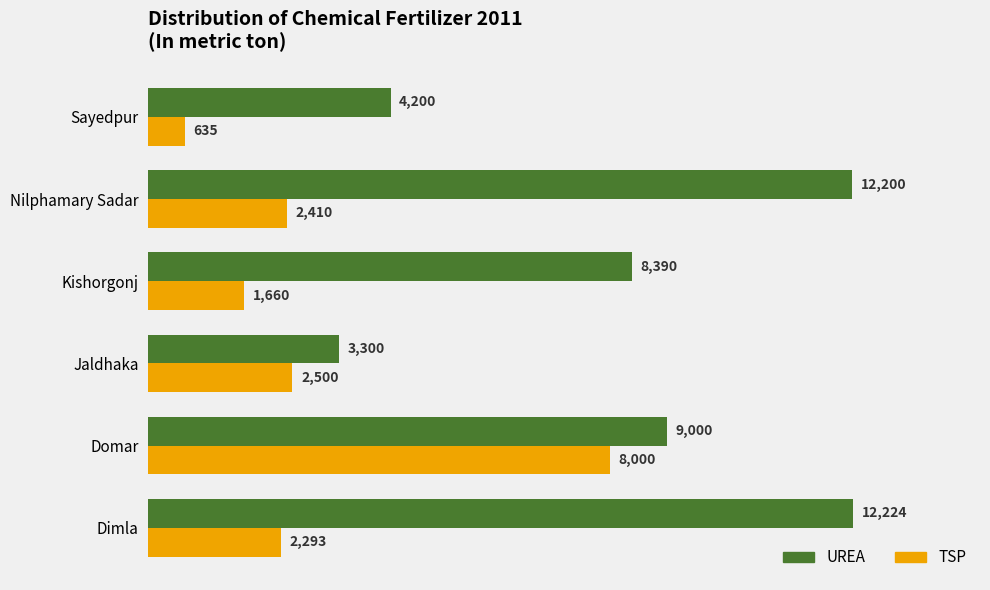

True or false: UREA has a value of 3300 at Jaldhaka.

True